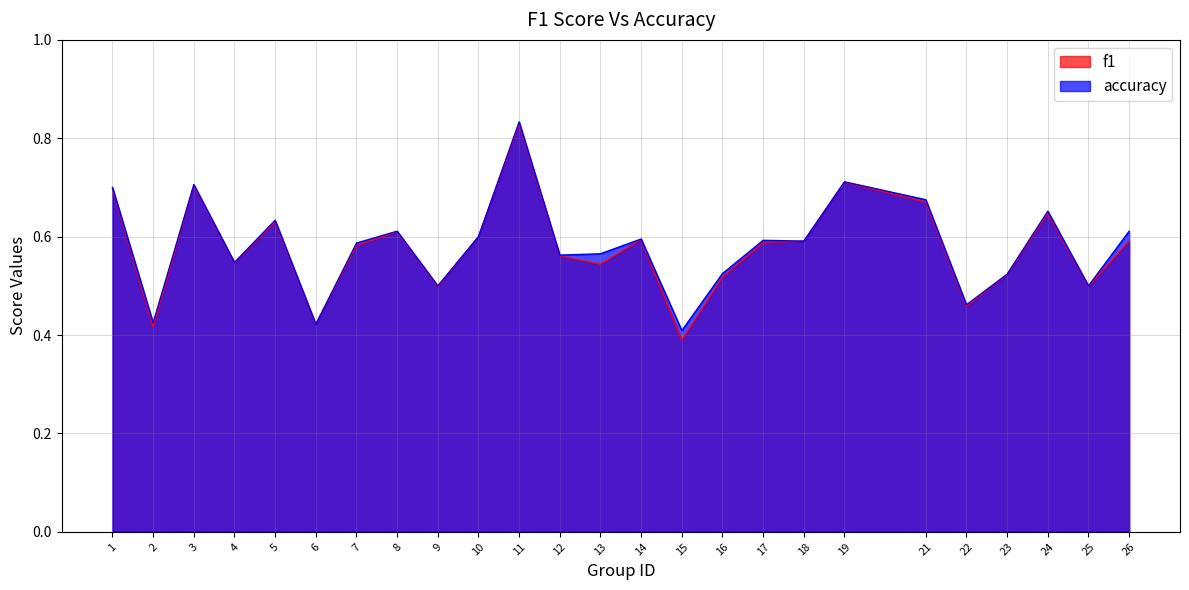

Reading left to right, what are all the values shown in this chart?

f1: 1=0.7	2=0.4	3=0.7	4=0.5	5=0.6	6=0.4	7=0.6	8=0.6	9=0.5	10=0.6	11=0.8	12=0.6	13=0.5	14=0.6	15=0.4	16=0.5	17=0.6	18=0.6	19=0.7	21=0.7	22=0.5	23=0.5	24=0.6	25=0.5	26=0.6
accuracy: 1=0.7	2=0.4	3=0.7	4=0.5	5=0.6	6=0.4	7=0.6	8=0.6	9=0.5	10=0.6	11=0.8	12=0.6	13=0.6	14=0.6	15=0.4	16=0.5	17=0.6	18=0.6	19=0.7	21=0.7	22=0.5	23=0.5	24=0.7	25=0.5	26=0.6